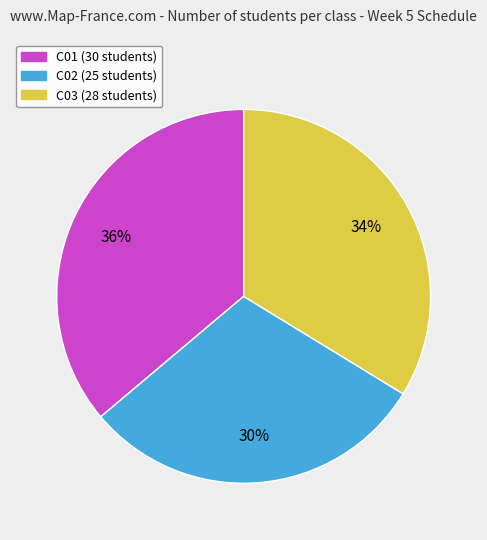

What is the largest slice in the pie chart?

C01